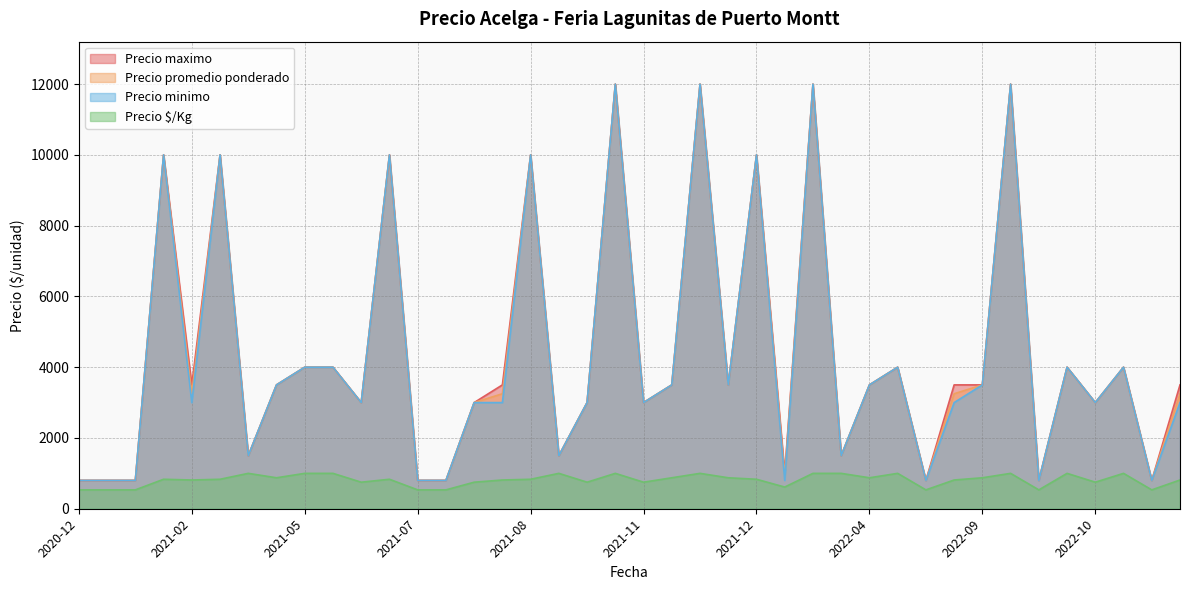

What is the minimum value shown in the chart?

533